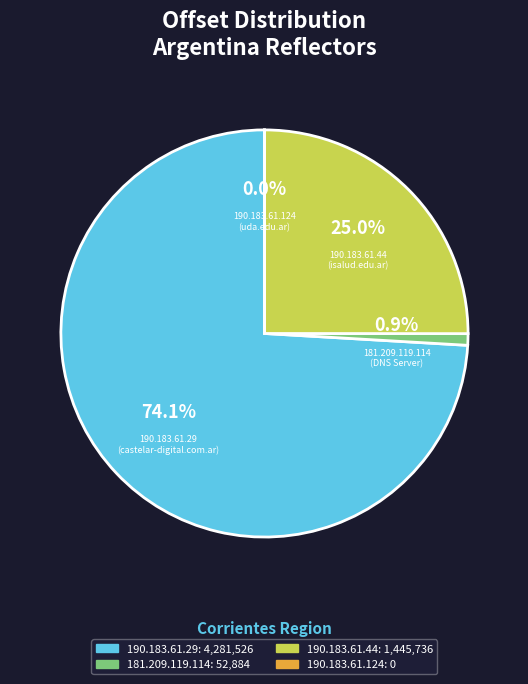

To the nearest percent, what is the difference between the 181.209.119.114 and 190.183.61.29 slice percentages?

73%